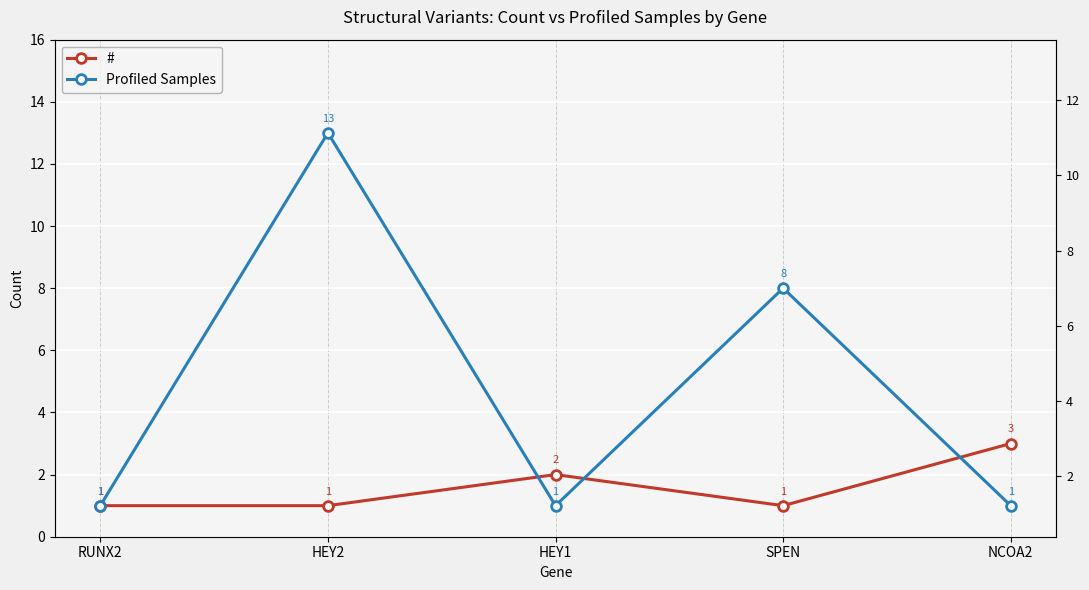

How many lines are shown in the chart?

2